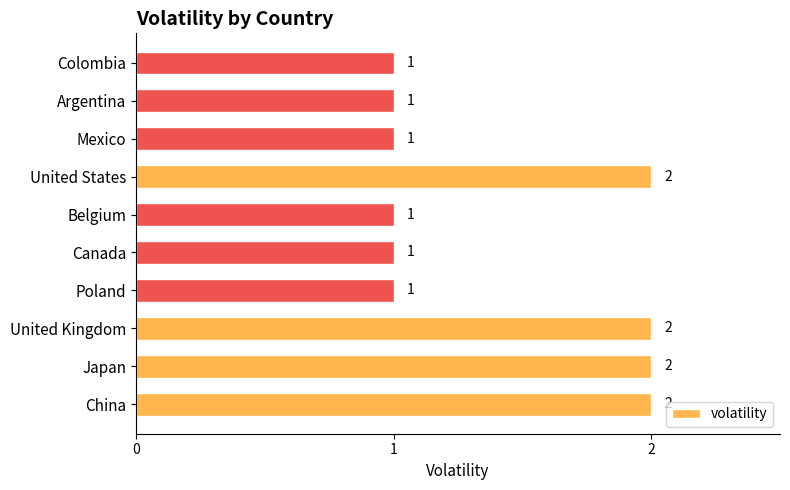

Approximately how many times larger is the value at China compared to Belgium?

2.0